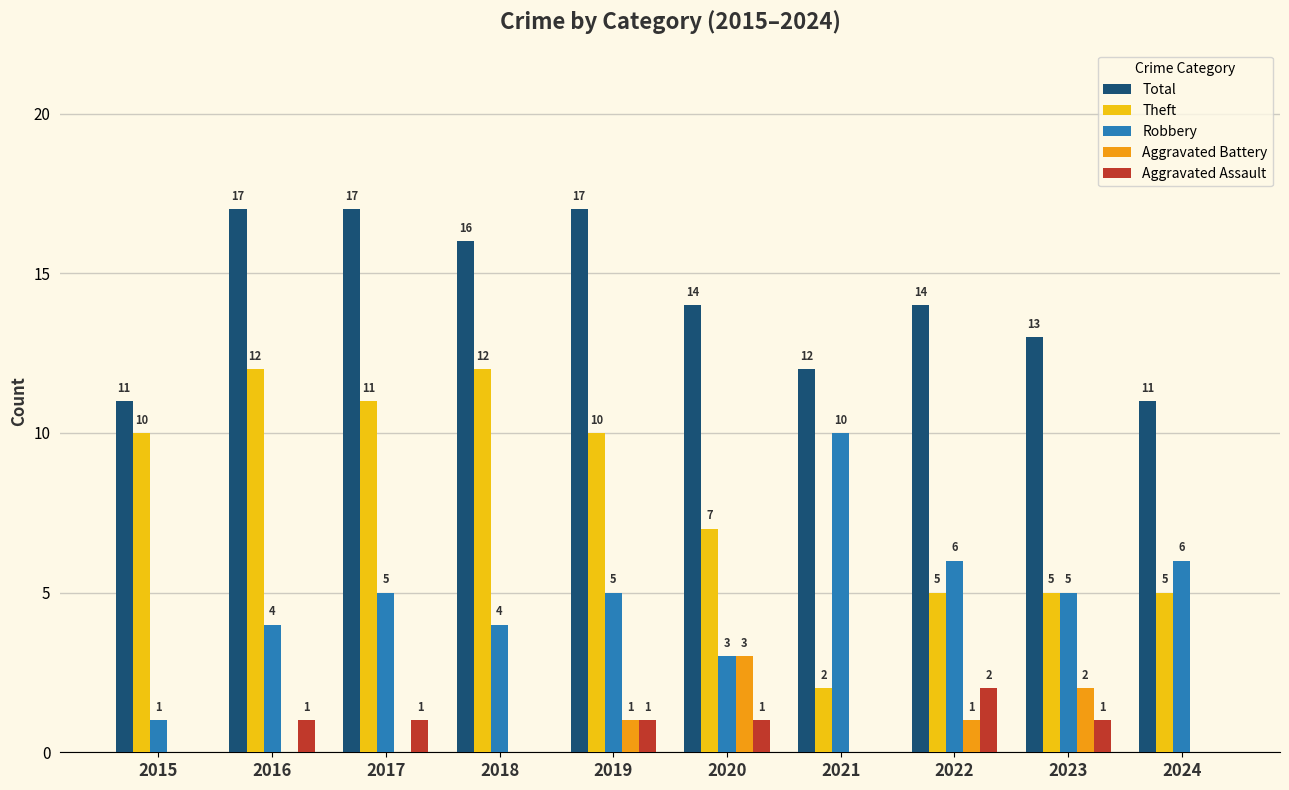

What is the sum of the Robbery values at 2020 and 2019?

8